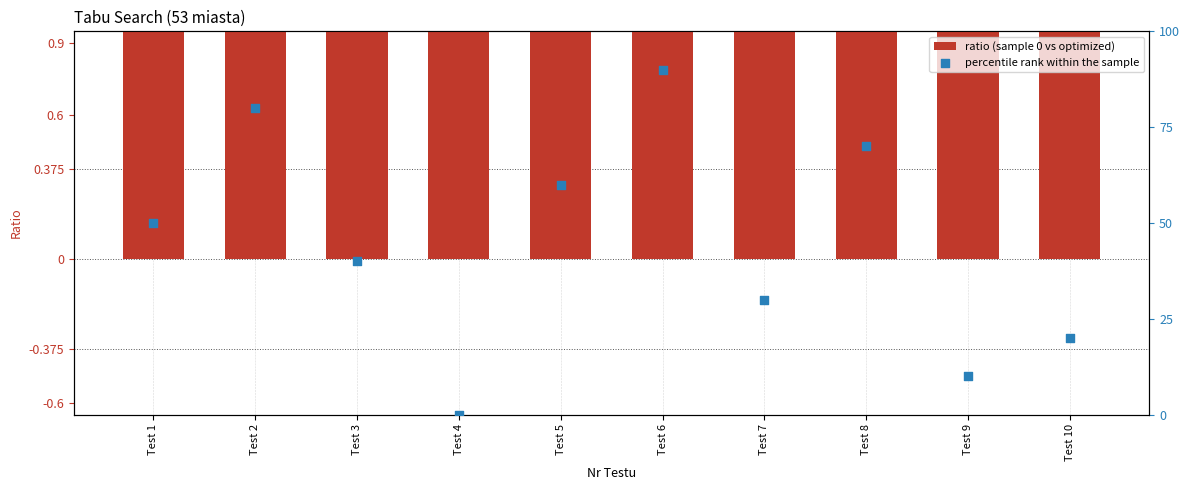

Which series has the largest total across all categories?

ratio (sample 0 vs optimized)